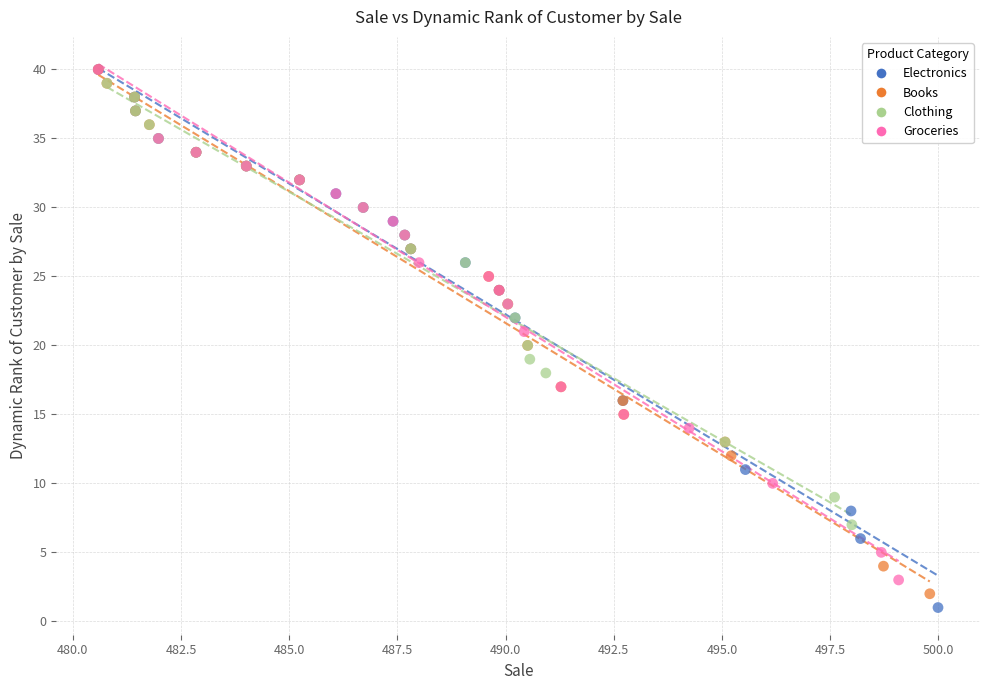

What are all the series names shown in the legend?

Electronics, Books, Clothing, Groceries